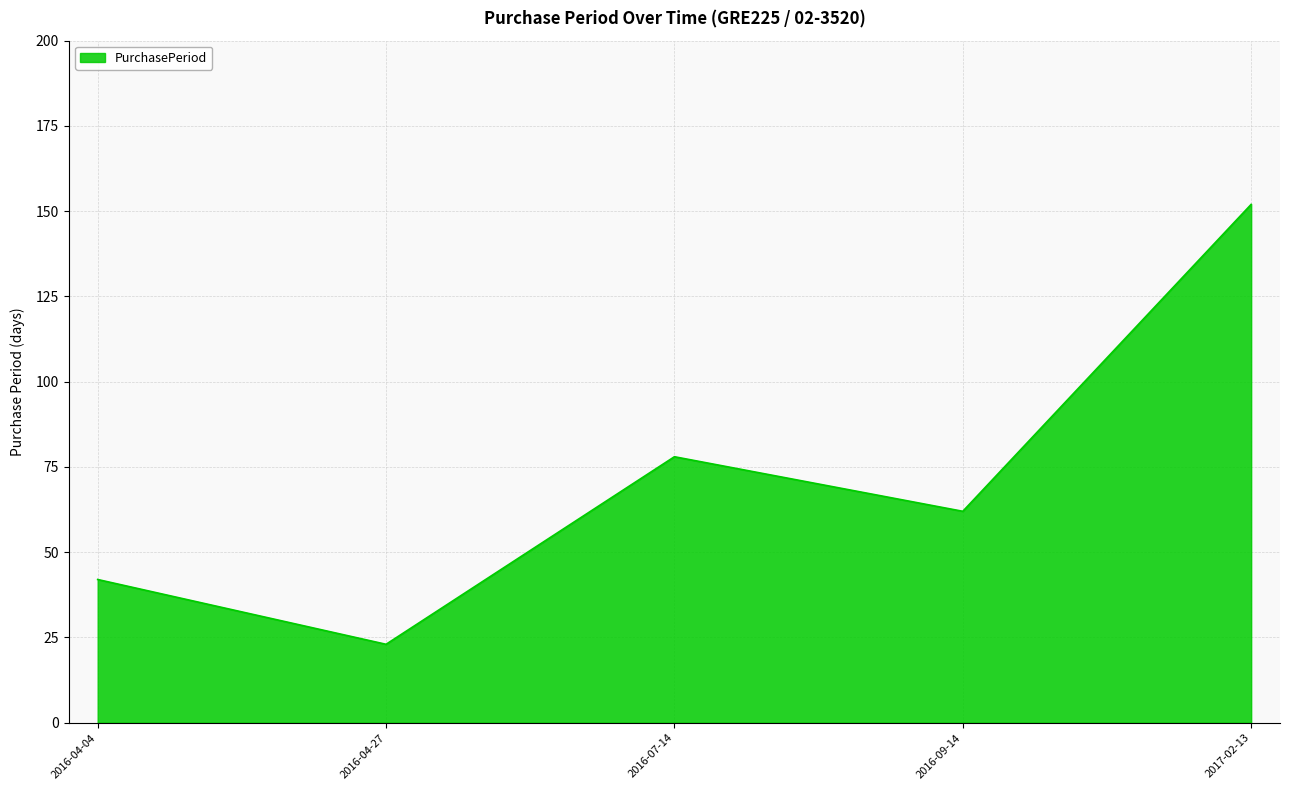

Reading left to right, list all the values displayed in this chart.

2016-04-04=42	2016-04-27=23	2016-07-14=78	2016-09-14=62	2017-02-13=152